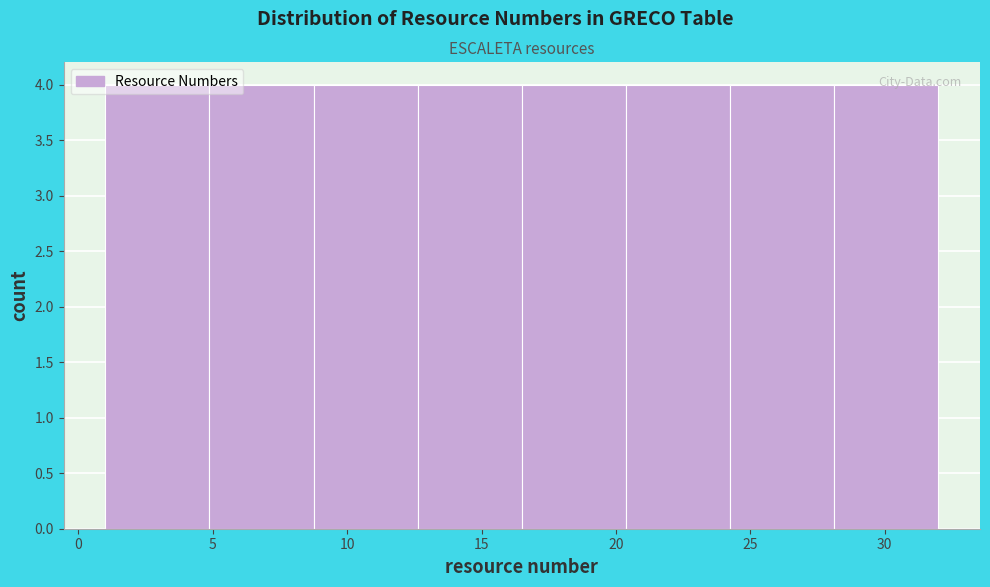

Reading left to right, transcribe this chart: for each bar, give the range it covers on the x-axis and its height. Neither the bar edges nor the heights are printed on the chart, so give them approximately, as read against the axes.

1.0 to 5.0: 4
5.0 to 9.0: 4
9.0 to 12.5: 4
12.5 to 16.5: 4
16.5 to 20.5: 4
20.5 to 24.5: 4
24.5 to 28.0: 4
28.0 to 32.0: 4